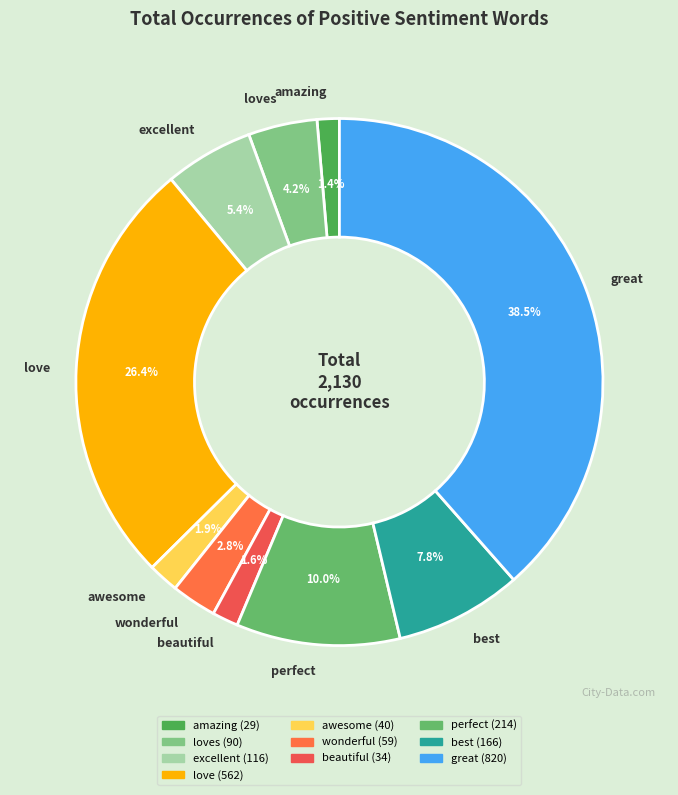

Approximately how many times larger is the value at love compared to best?

3.4